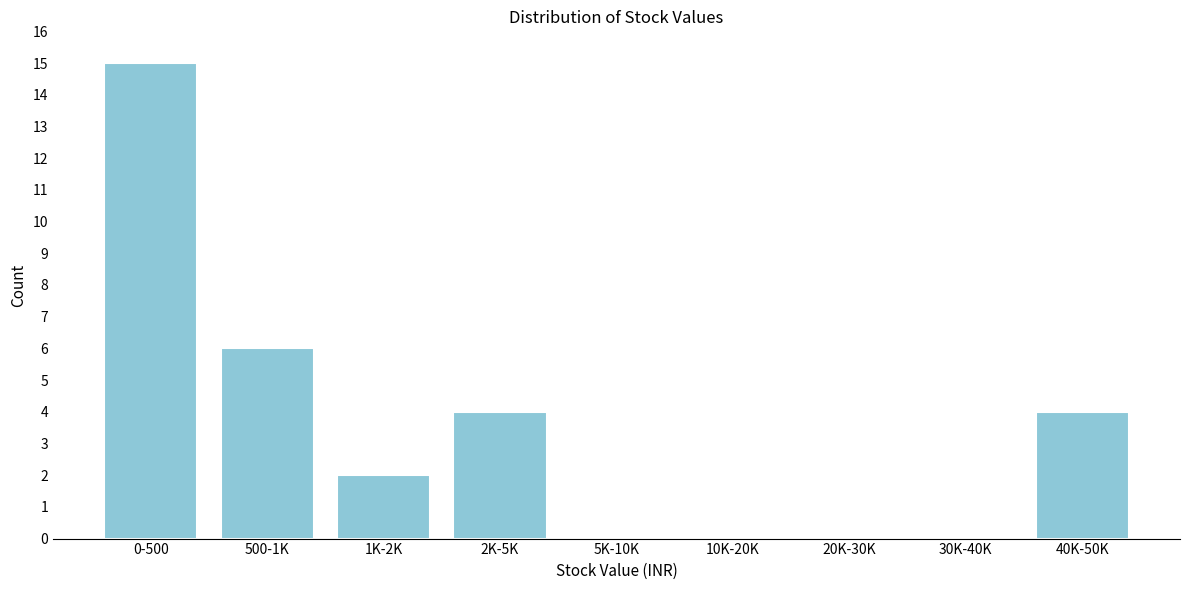

Reading left to right, transcribe all the data shown in this chart.

0-500=15	500-1K=6	1K-2K=2	2K-5K=4	5K-10K=0	10K-20K=0	20K-30K=0	30K-40K=0	40K-50K=4